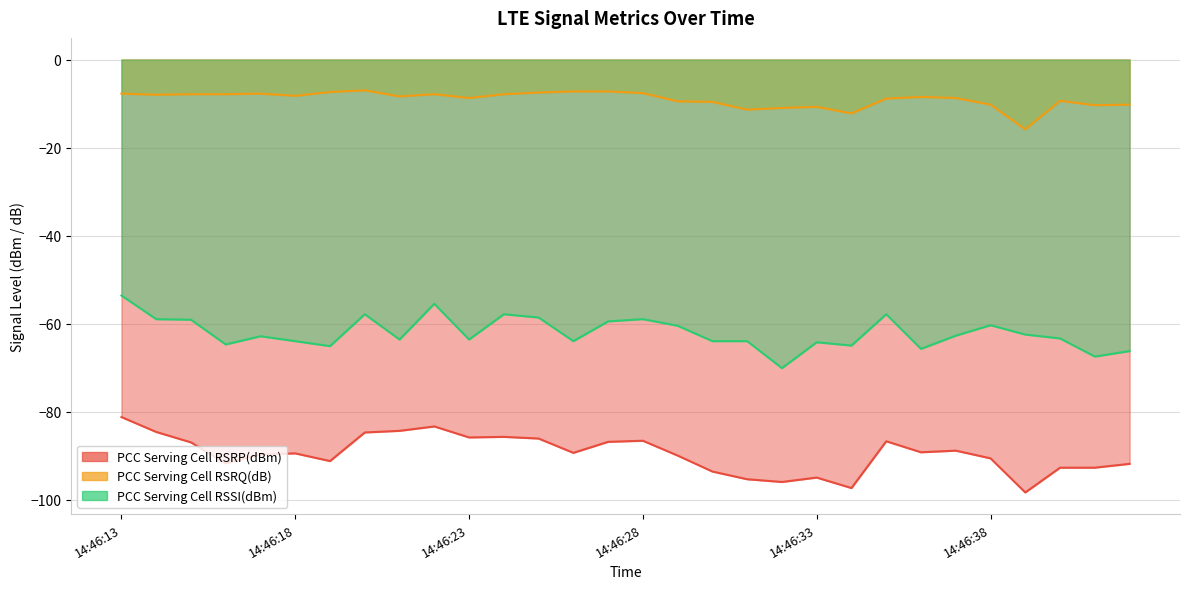

What is the maximum value shown in the chart?

-7.0